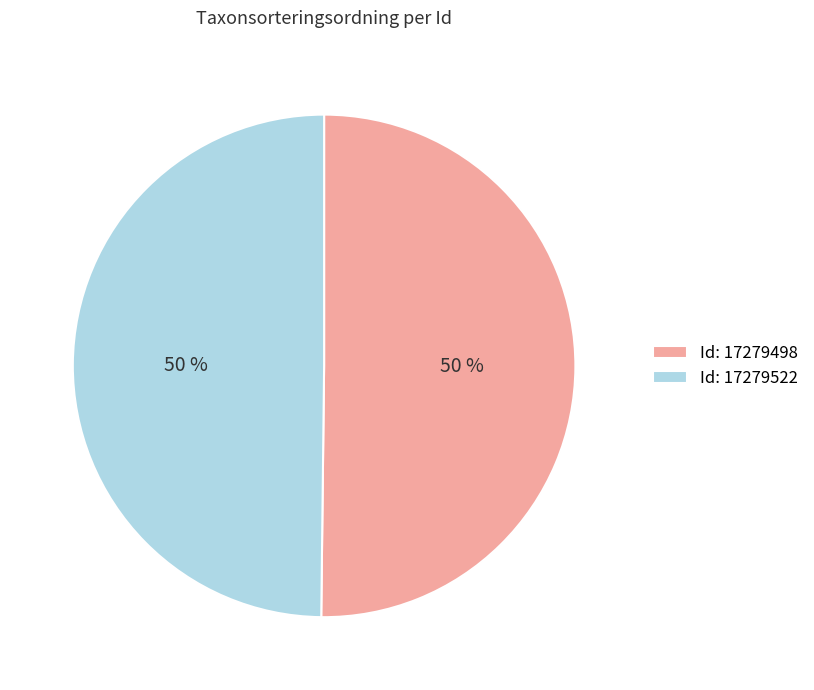

Is it true that Id: 17279522 is 50% of the pie?

True